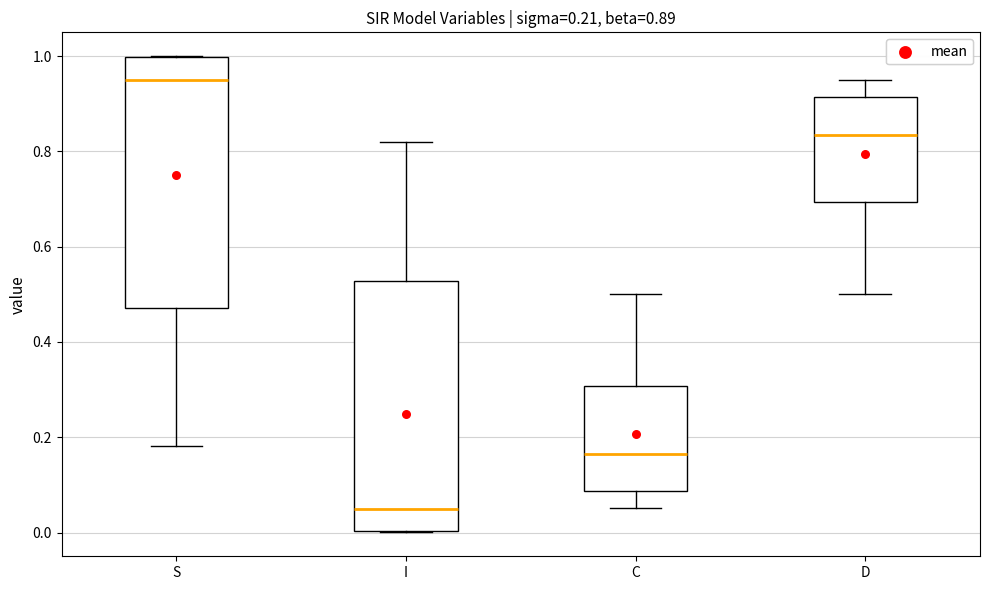

Which box's median line is the lowest?

I